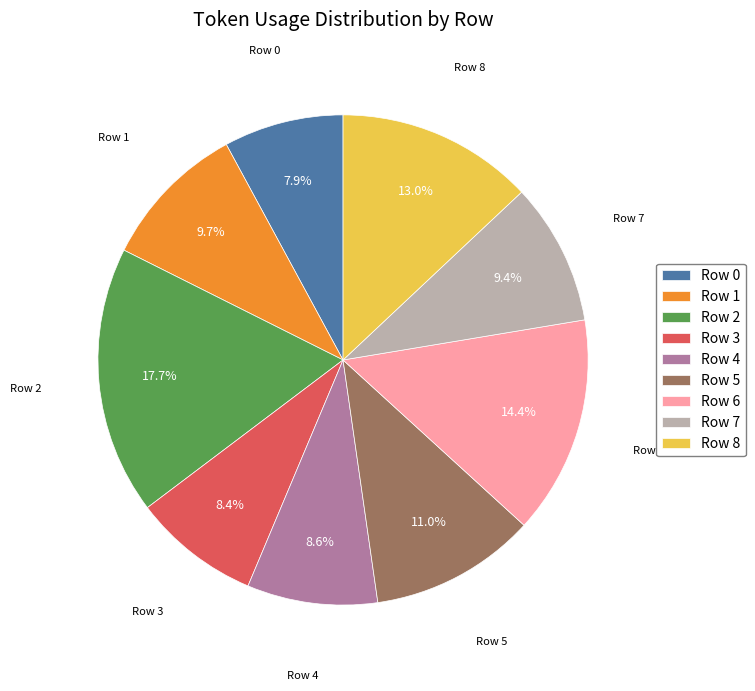

To the nearest percent, what percentage of the pie is Row 7?

9%